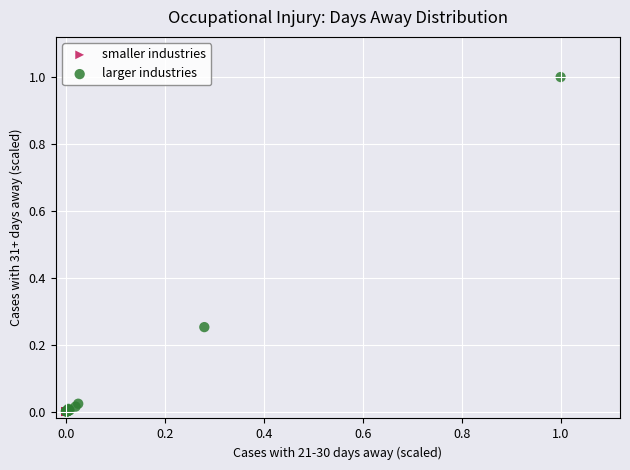

Which series contains the highest Y value?

larger industries